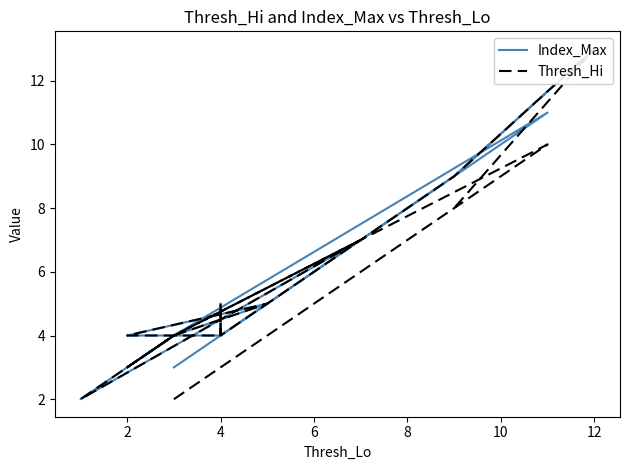

At which label does Index_Max first exceed 4?

2